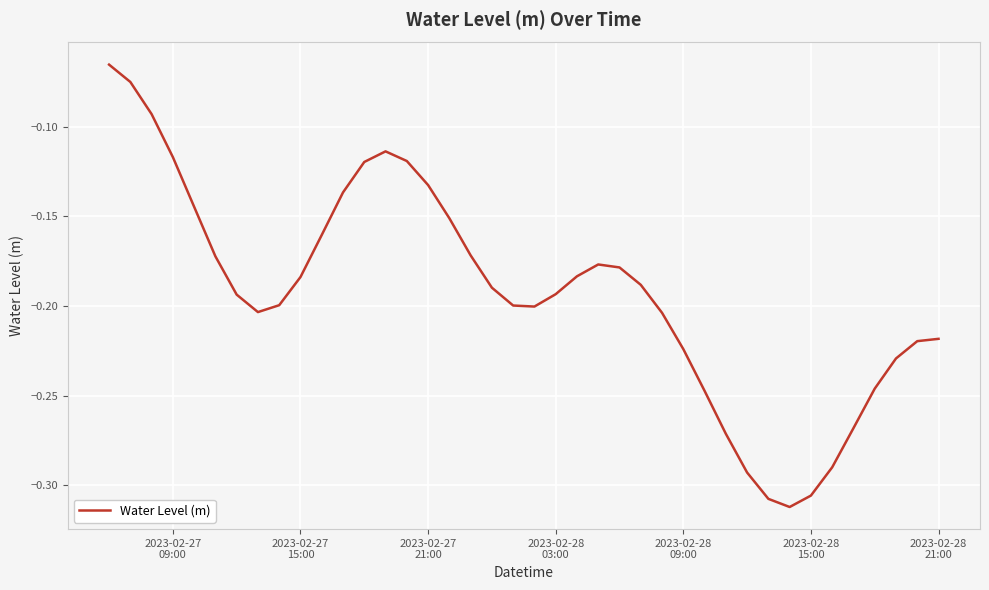

How many lines are shown in the chart?

1